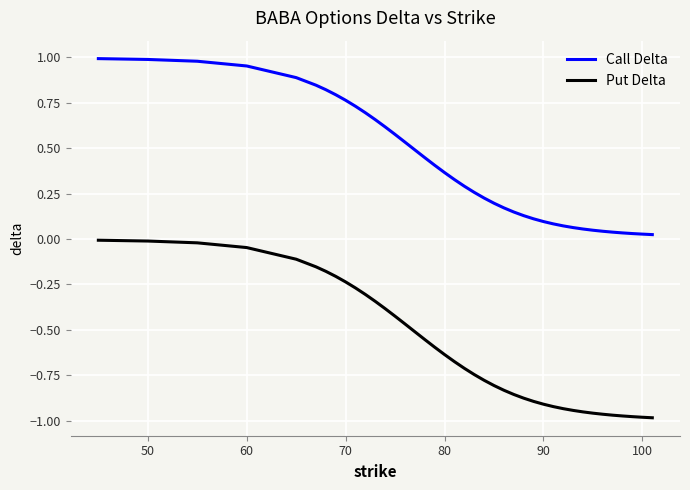

True or false: Call Delta and Put Delta intersect in this chart.

False